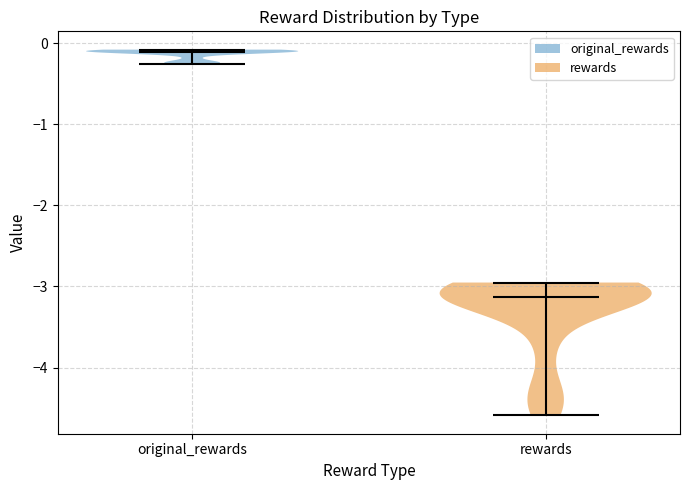

Reading left to right, read every violin against the y-axis: where its median line is, and the lowest and highest points it reaches. The values are not printed on the chart, so give them approximately, as read against the axis.

original_rewards: median line -0.1, lowest point -0.3, highest point -0.1
rewards: median line -3.1, lowest point -4.6, highest point -3.0